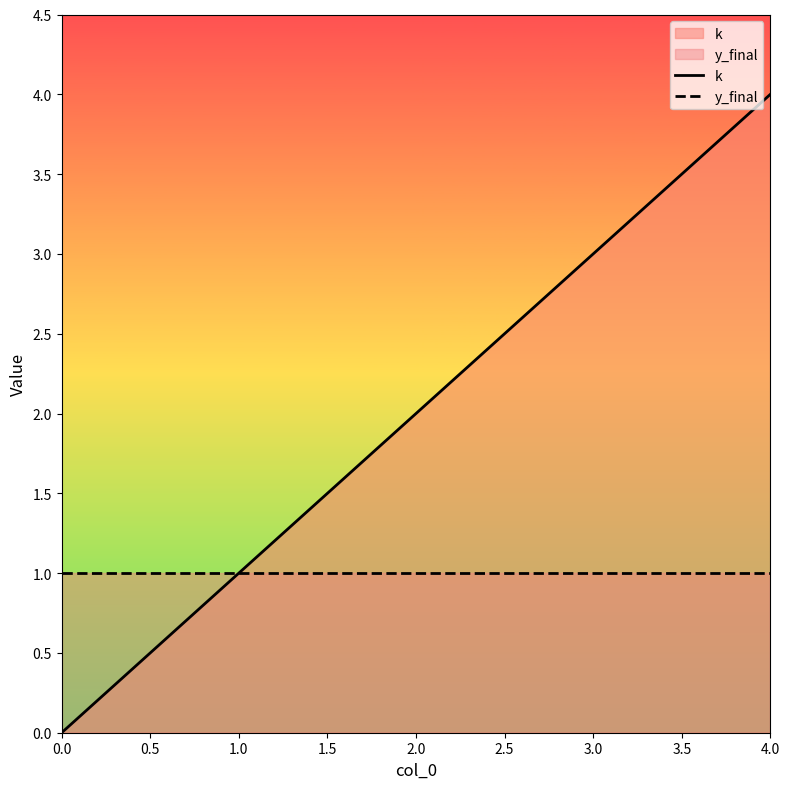

What is the total value across all series at 0.0?

1